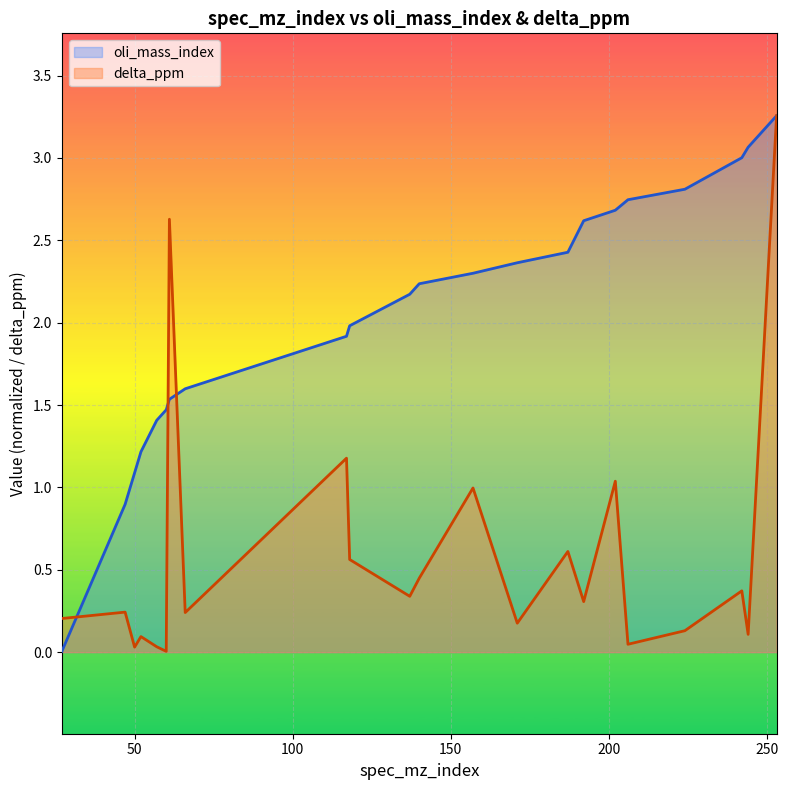

The delta_ppm series shows 0.2 at 66. True or false?

True